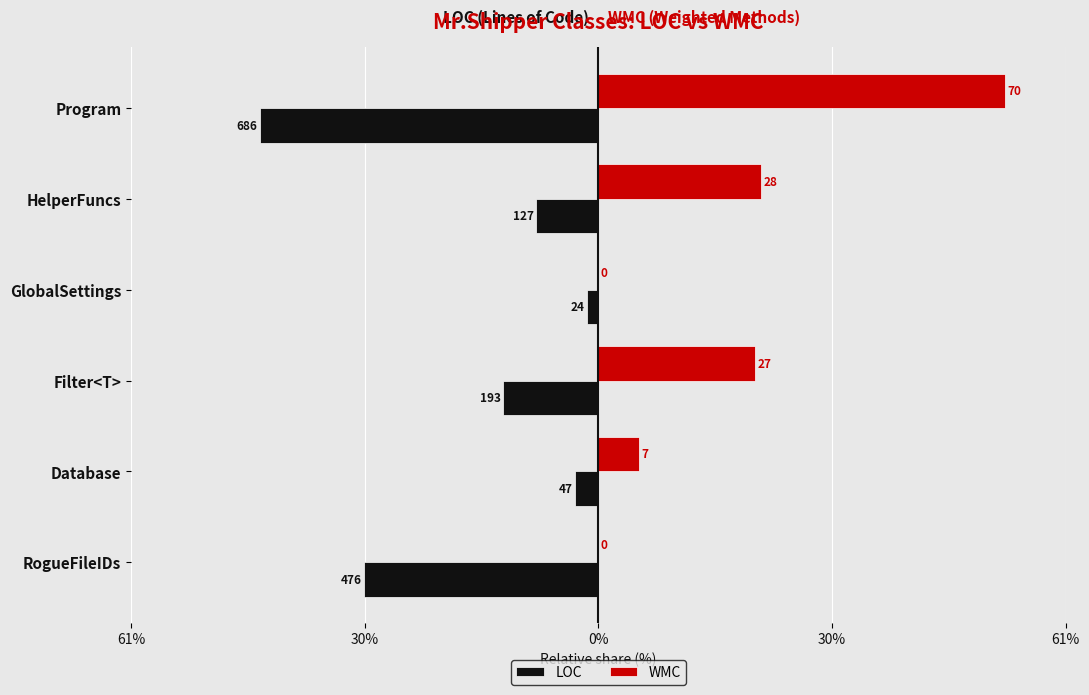

What are all the series names shown in the legend?

LOC, WMC